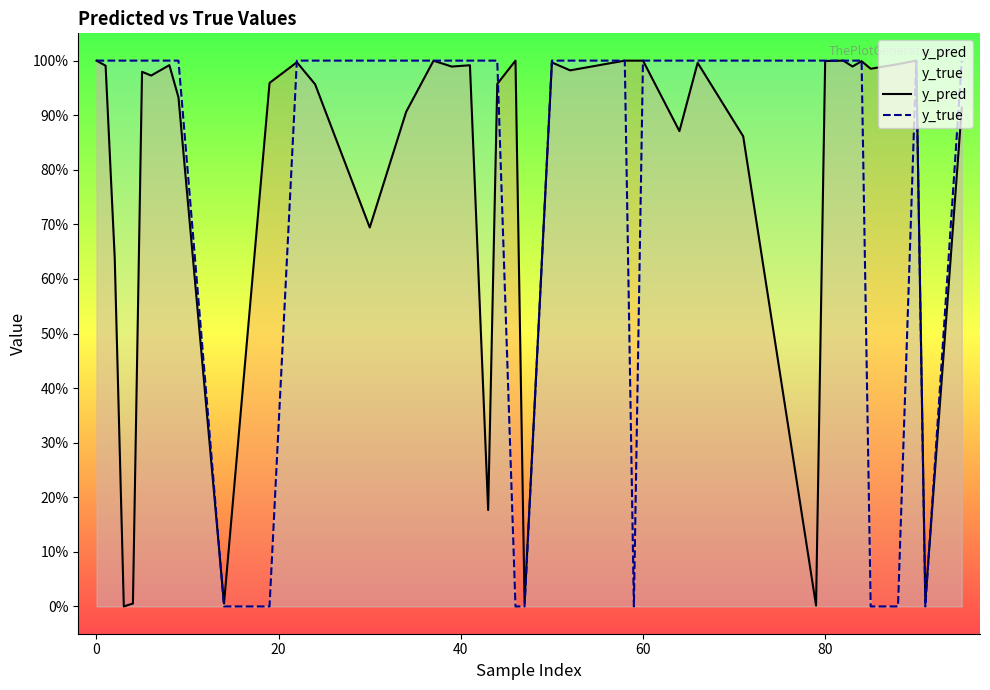

Does the chart display data point markers on the line(s)?

No